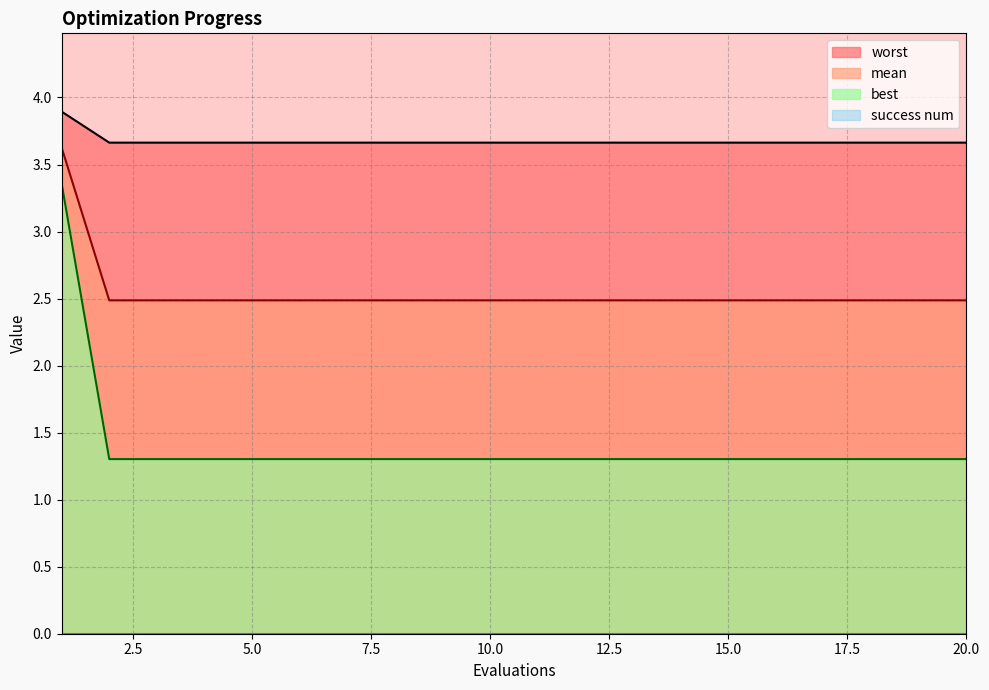

How many data points does each series have?

20